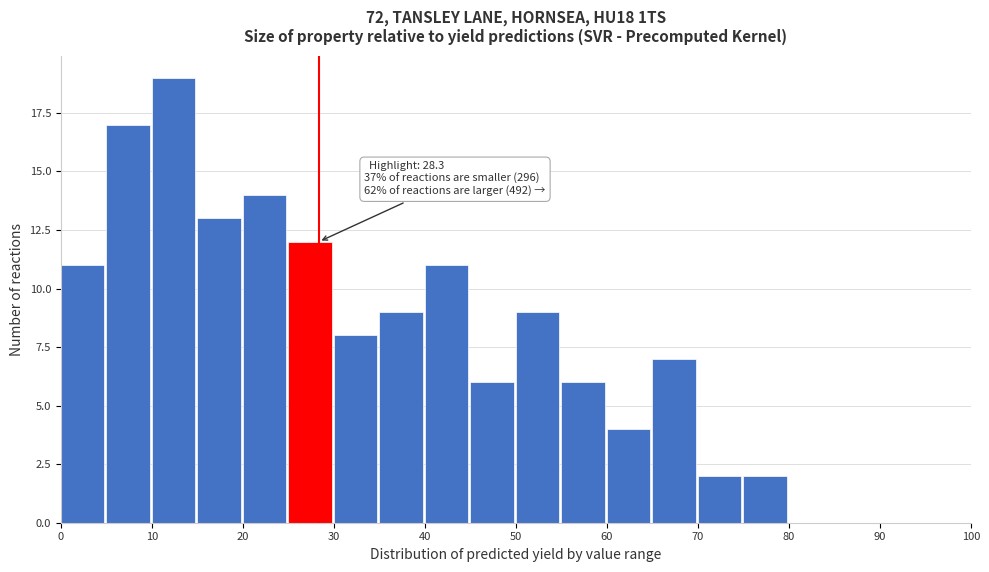

Which range on the x-axis has the tallest bar?

10 to 15